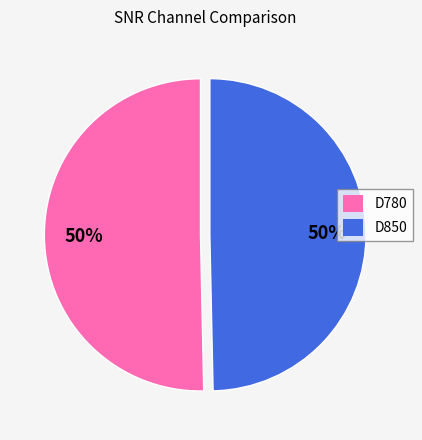

To the nearest percent, what is the average slice percentage?

50%